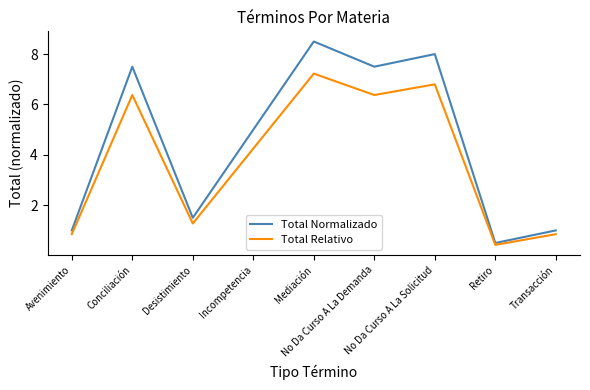

At which category is the sum across all series the highest?

Mediación